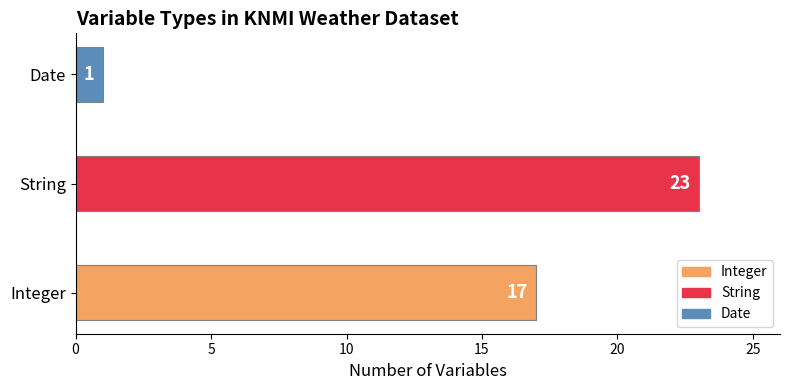

Where is the data nearest to the value 12?

Integer